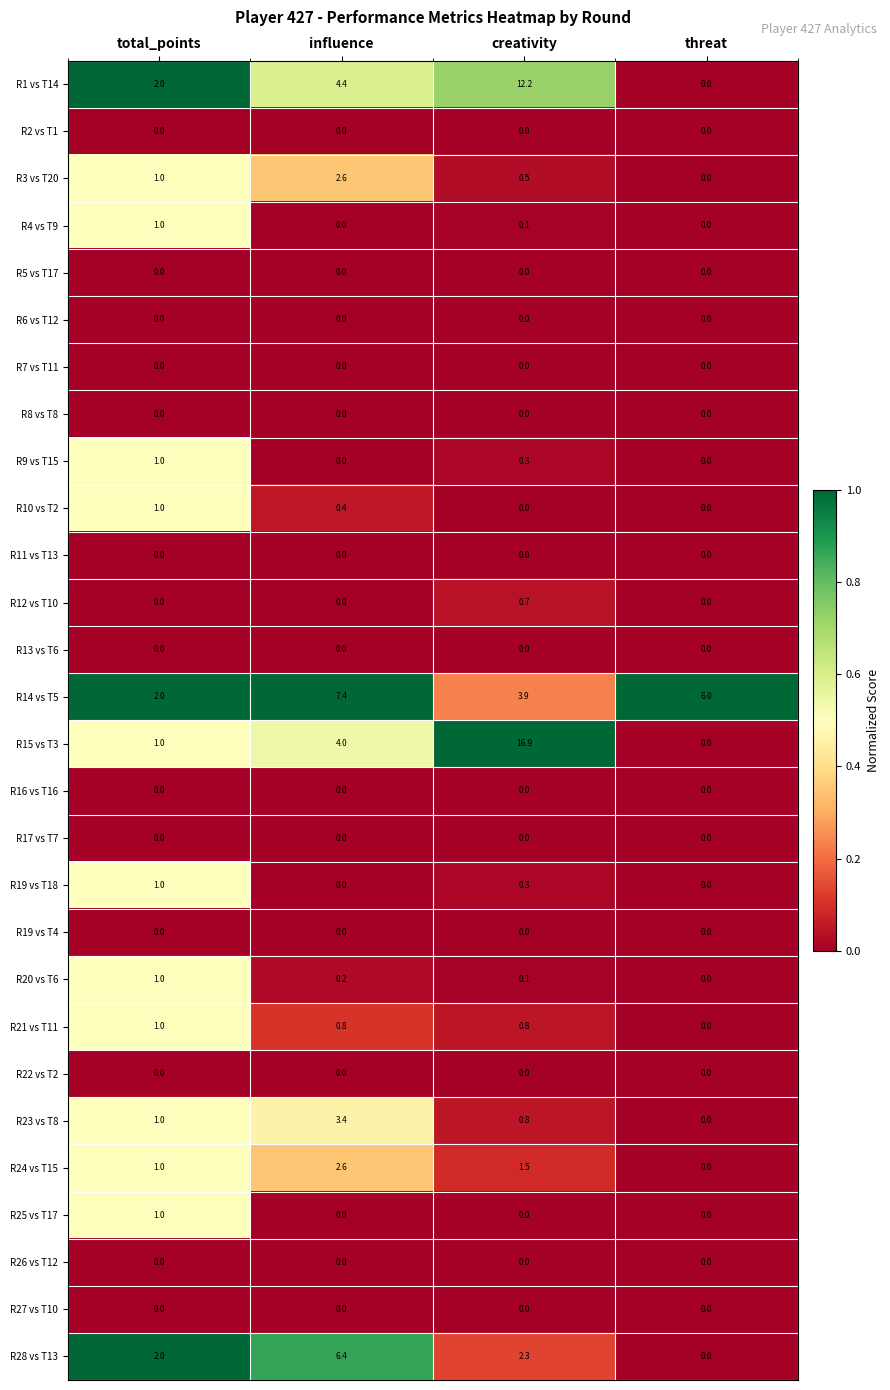

Between total_points and threat, which series saw the biggest shift?

R14 vs T5